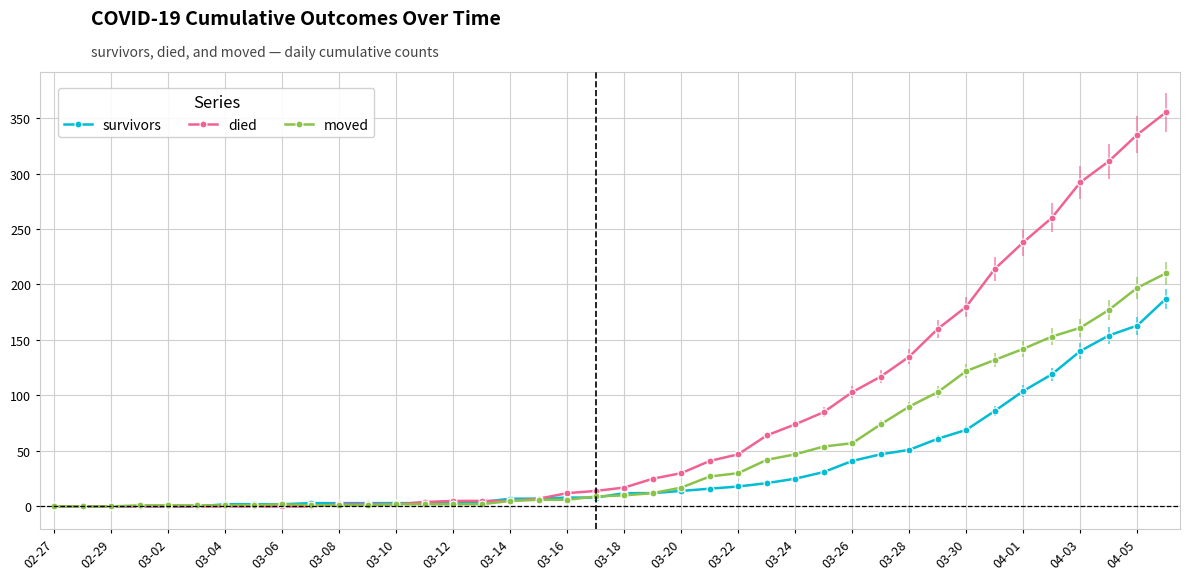

Which series has the largest range (max minus min)?

died